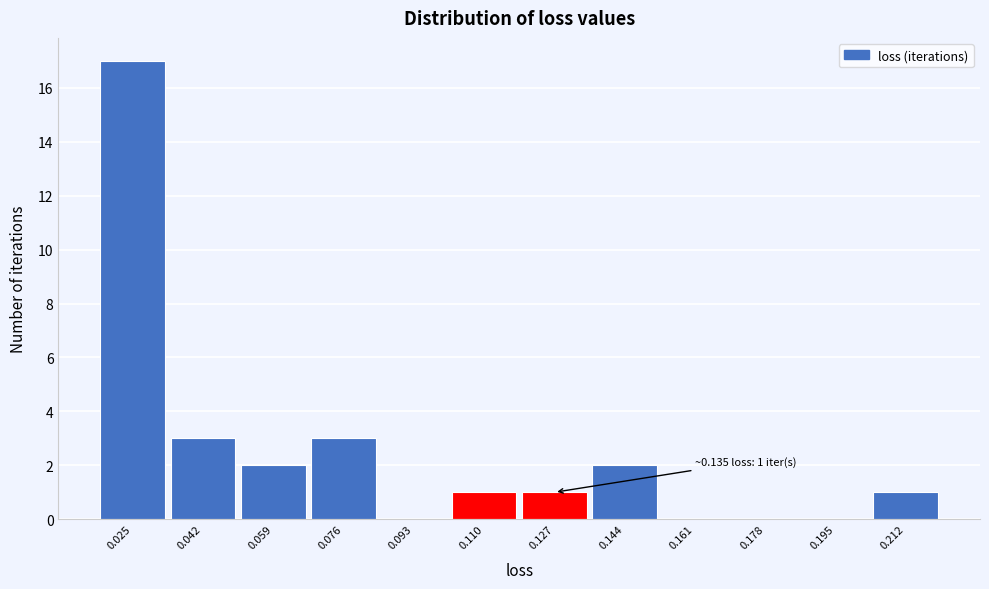

Reading left to right, extract all data points from this chart.

0.025=17	0.042=3	0.059=2	0.076=3	0.093=0	0.110=1	0.127=1	0.144=2	0.161=0	0.178=0	0.195=0	0.212=1